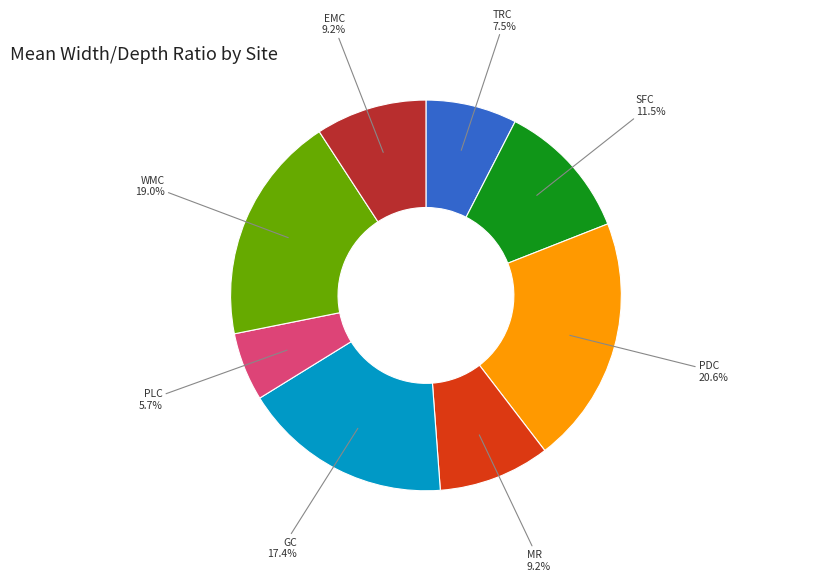

Is there any slice that represents more than half of the pie?

No